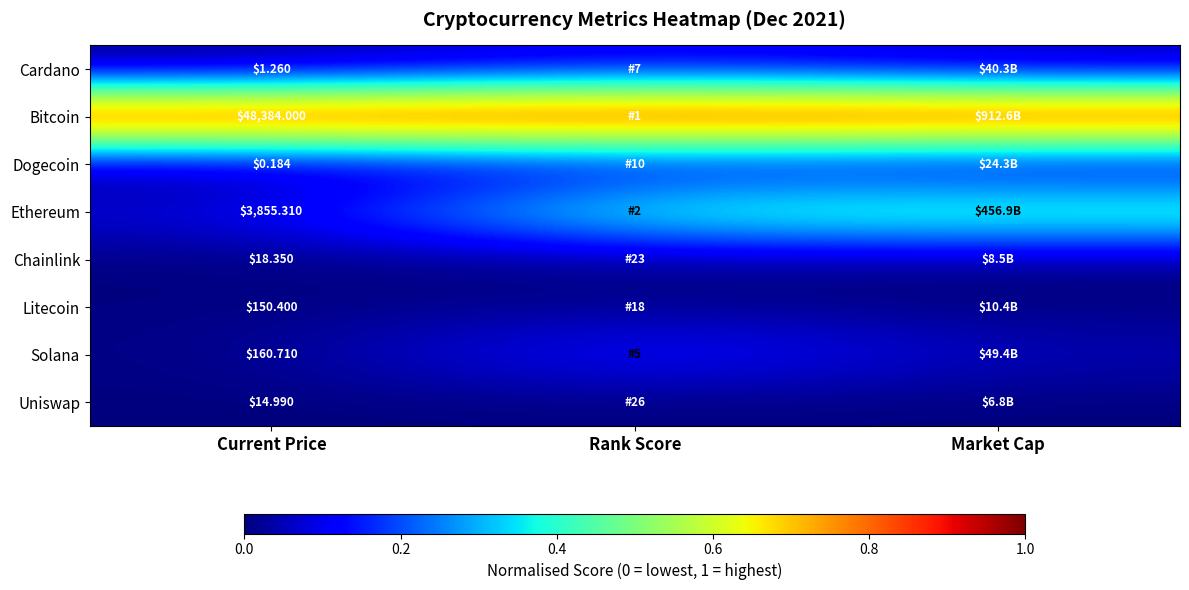

Which series has the largest total across all categories?

Bitcoin